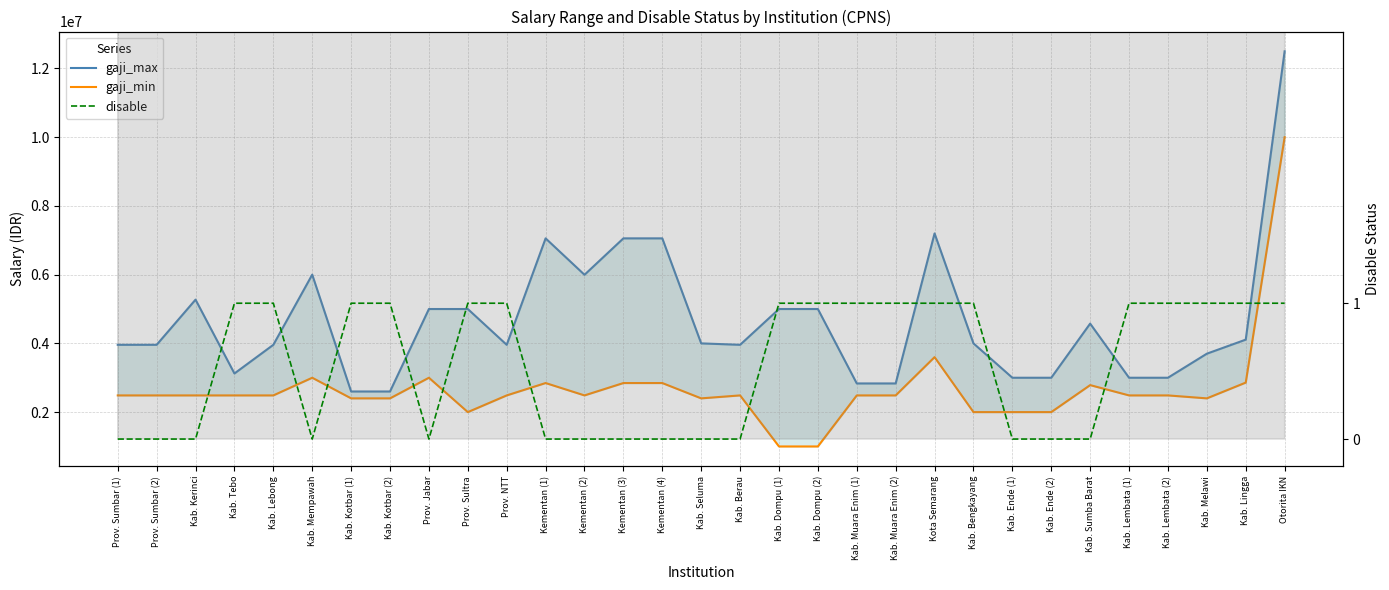

Read the gaji_min value at Prov. Sumbar (2).

2485900